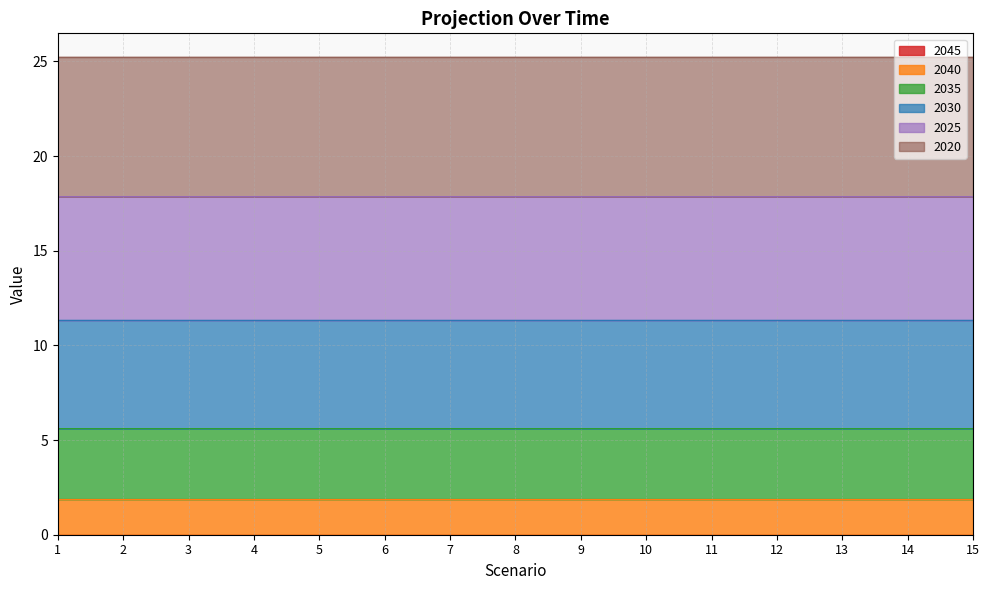

What is the total value across all series at 7?

25.2